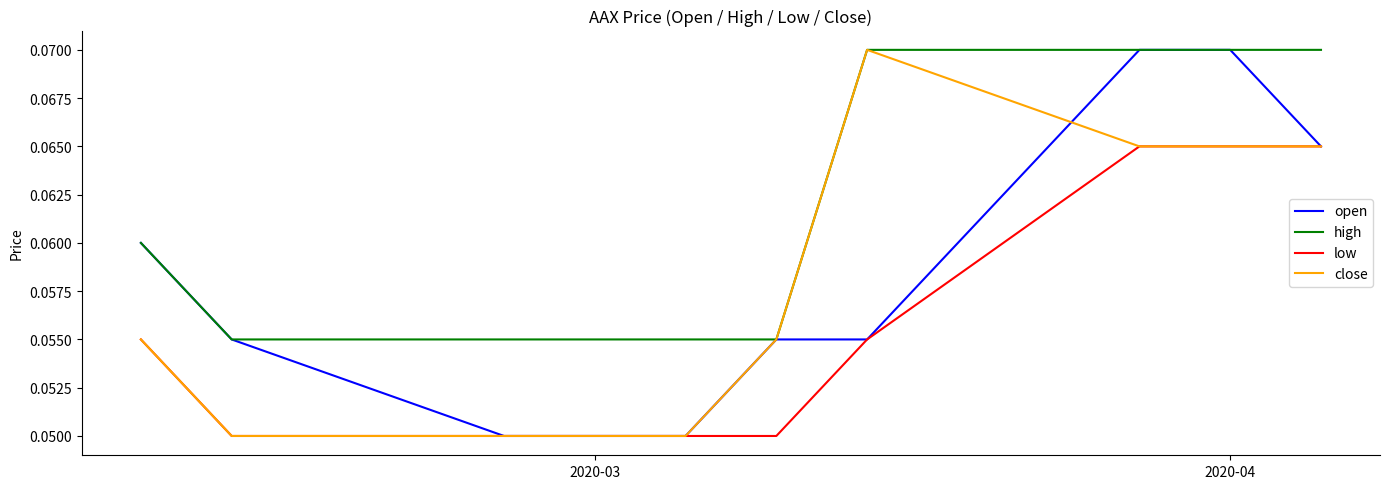

What are all the series names shown in the legend?

open, high, low, close